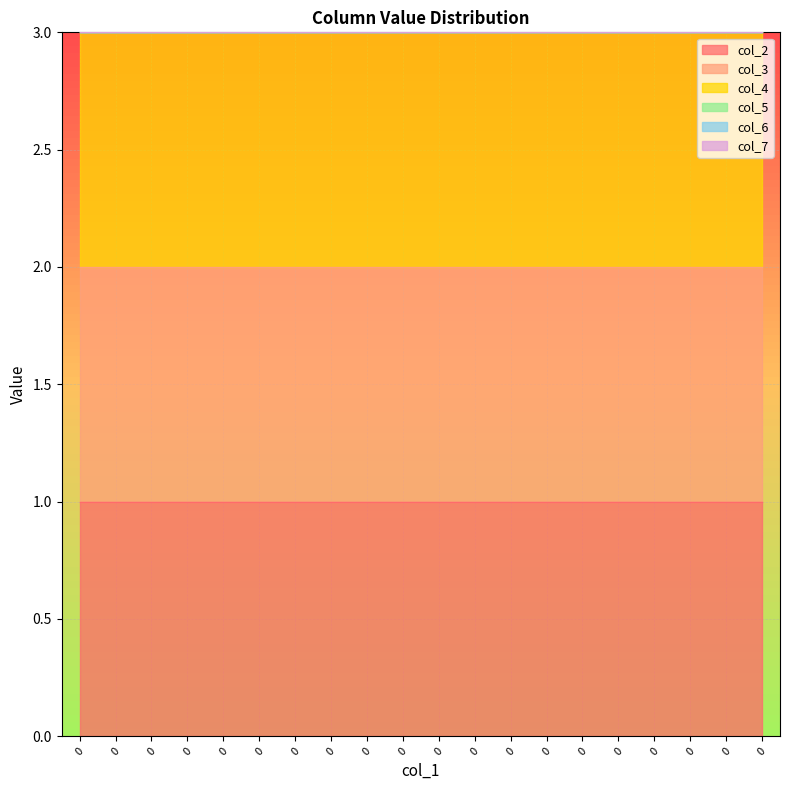

List the labels in order of col_5 value, largest first.

0, 0, 0, 0, 0, 0, 0, 0, 0, 0, 0, 0, 0, 0, 0, 0, 0, 0, 0, 0